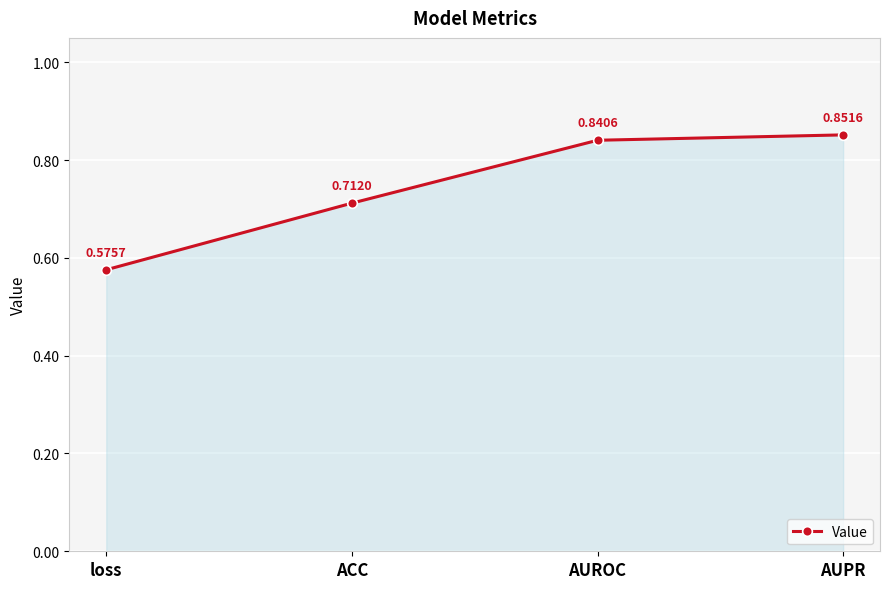

Is it true that the value at AUROC is 0.3?

False